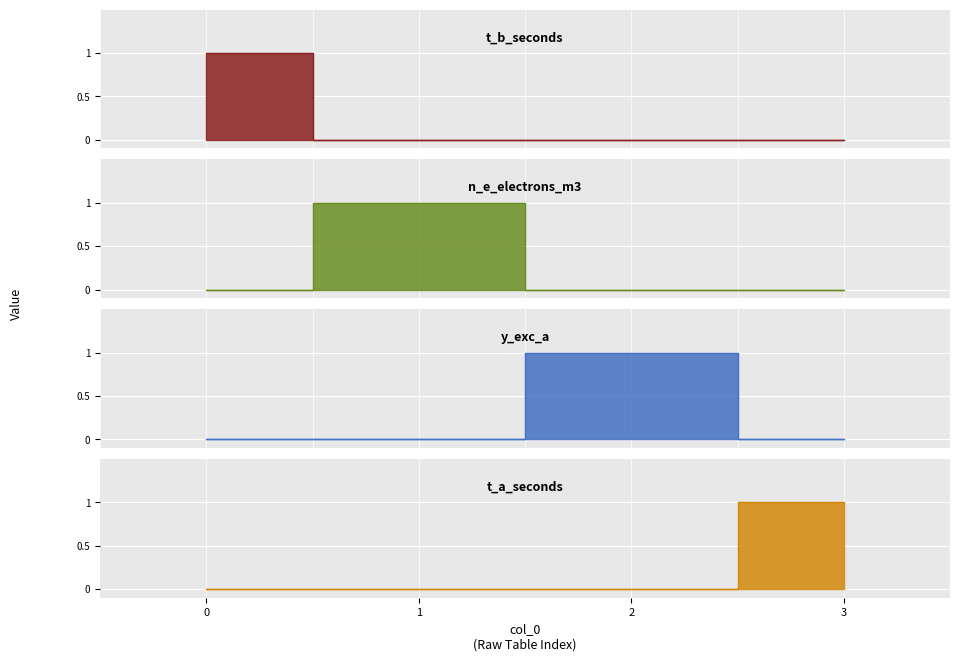

After their last crossing, which series has the higher values: n_e_electrons_m3 or y_exc_a?

y_exc_a